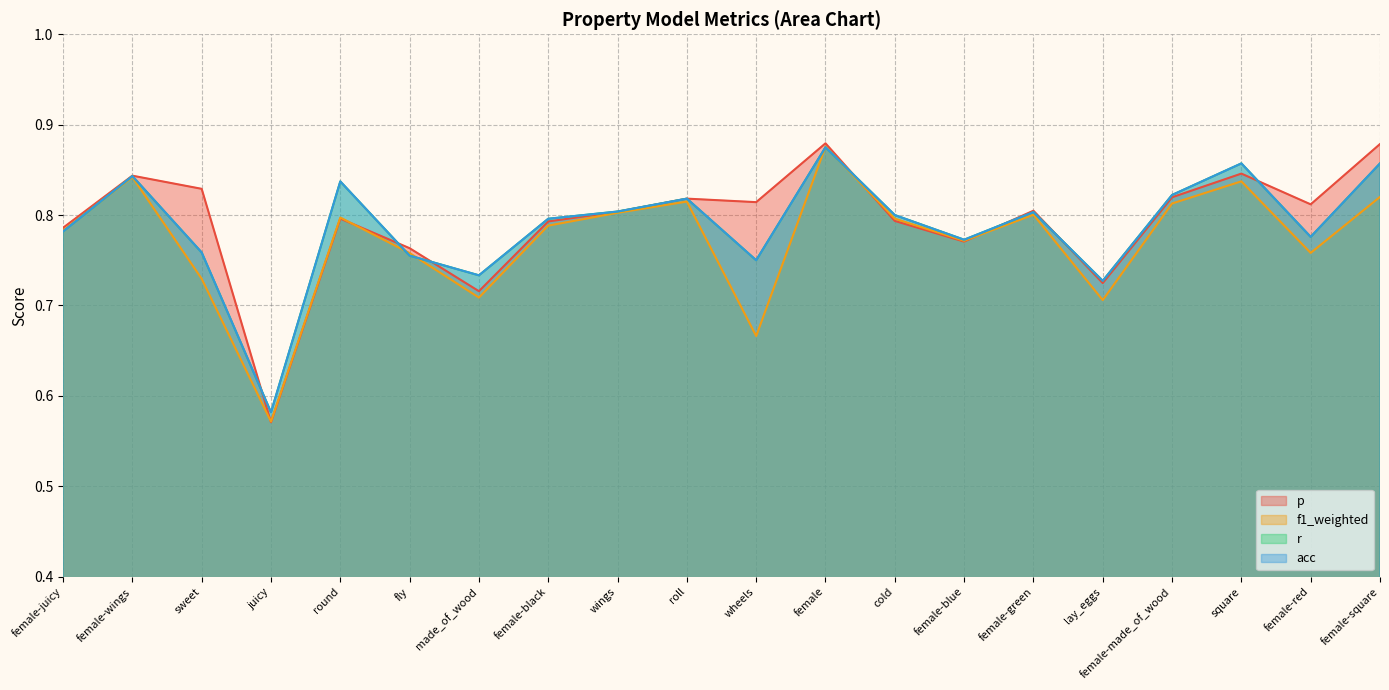

At which category is the sum across all series the highest?

female